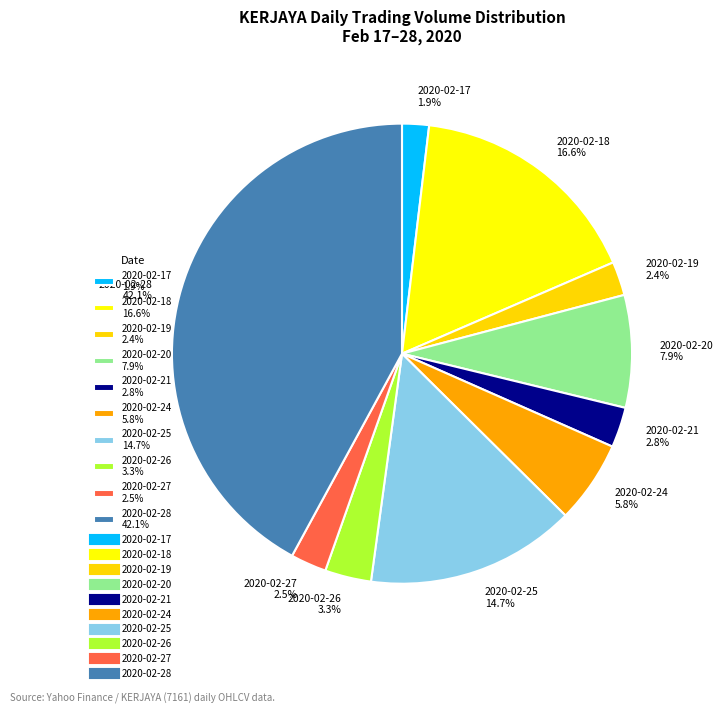

To the nearest percent, what percentage of the pie is 2020-02-18?

17%